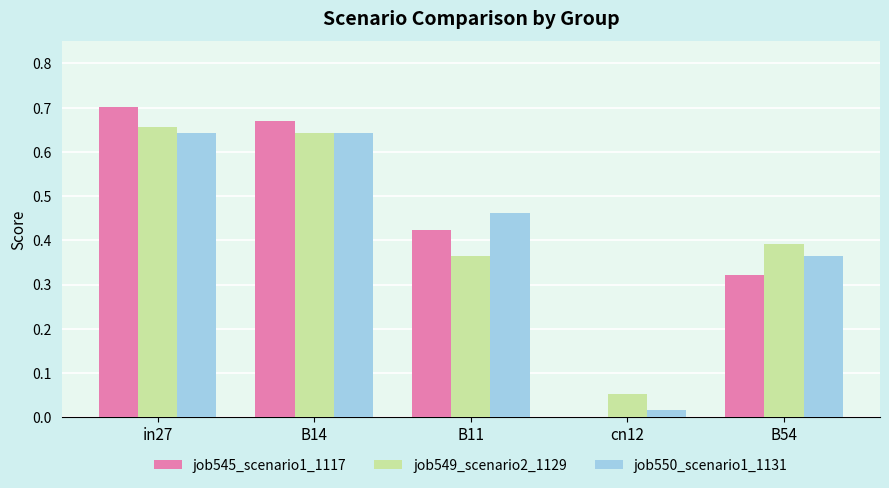

Which category has the highest value in the job545_scenario1_1117 series?

in27